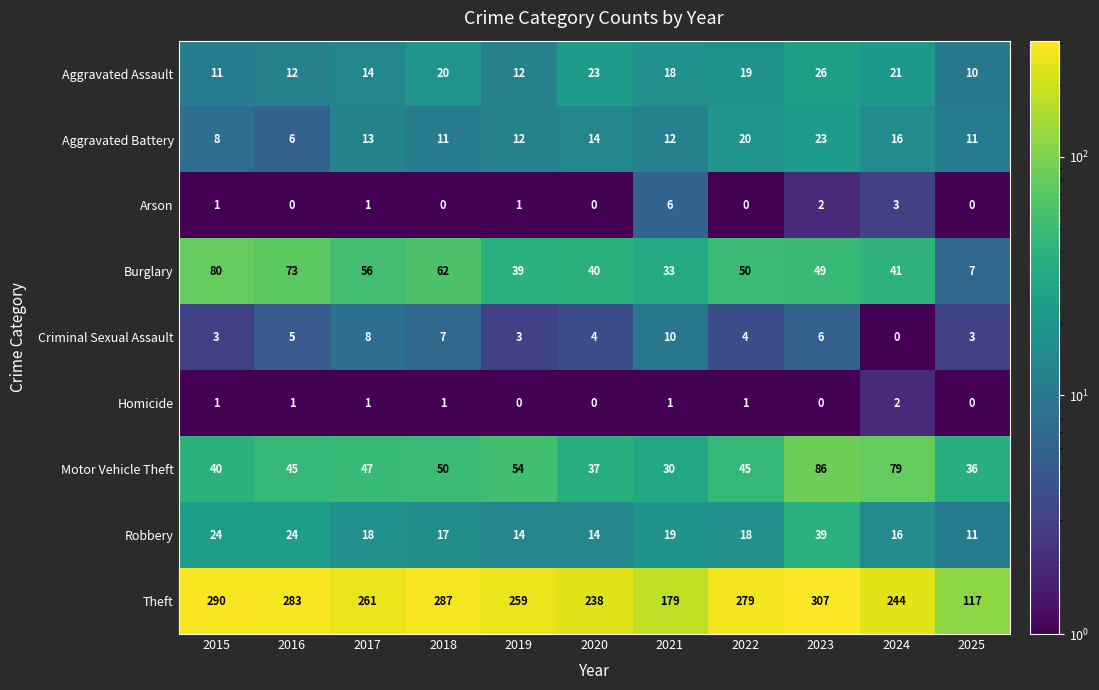

List the series in order of their peak value, lowest first.

Homicide, Arson, Criminal Sexual Assault, Aggravated Battery, Aggravated Assault, Robbery, Burglary, Motor Vehicle Theft, Theft